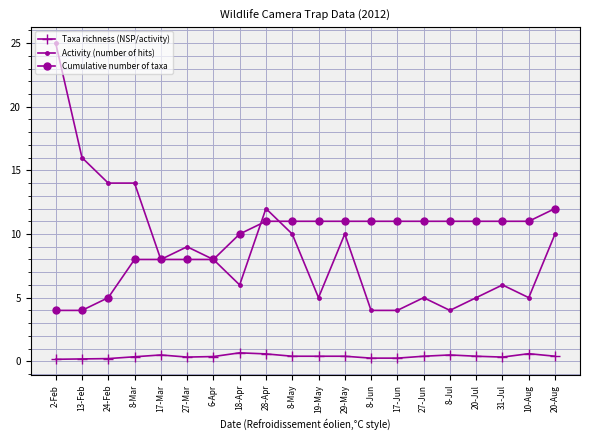

Read the Activity (number of hits) value at 28-Apr.

12.0